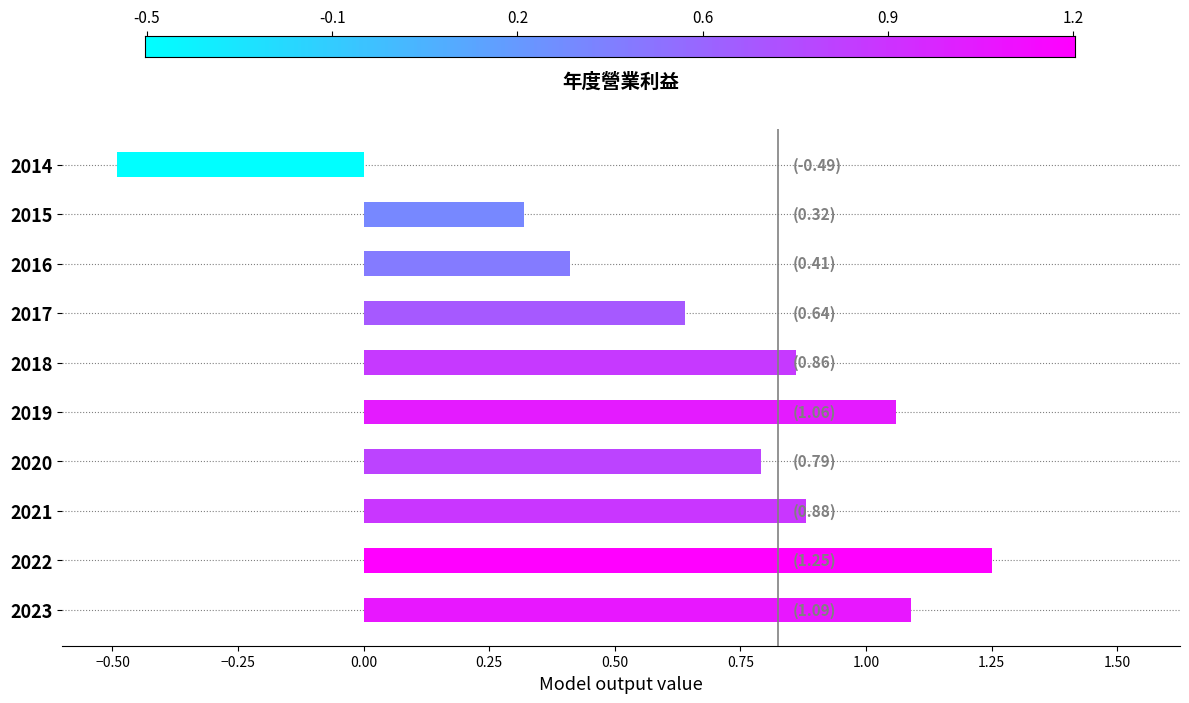

Rank the categories by value from highest to lowest.

2022, 2023, 2019, 2021, 2018, 2020, 2017, 2016, 2015, 2014